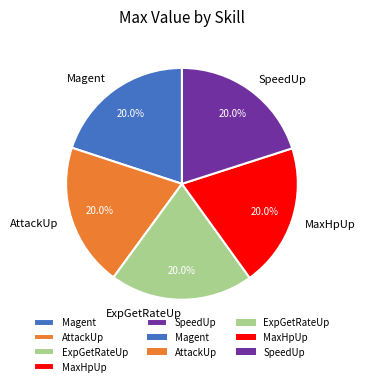

Approximately how many times larger is the value at Magent compared to MaxHpUp?

1.0